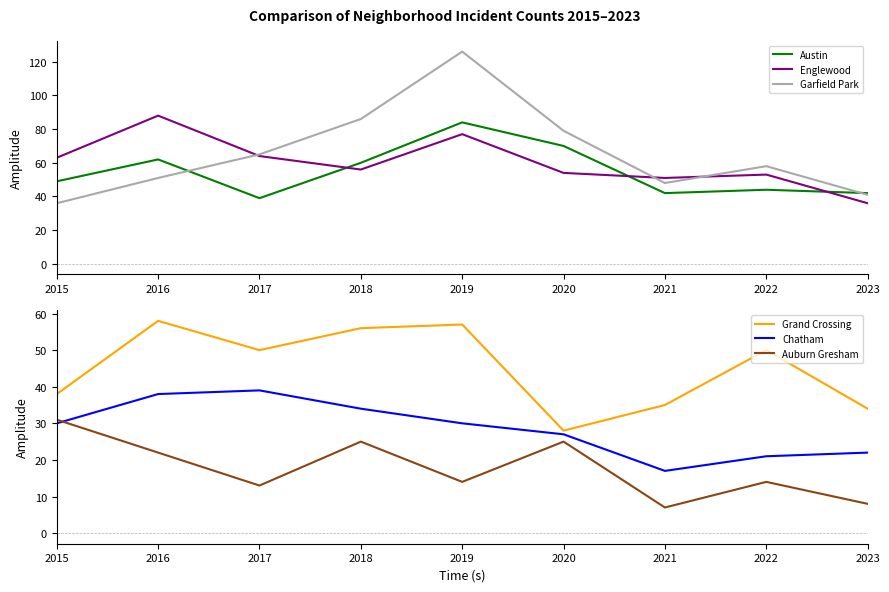

Reading left to right, what are all the values shown in this chart?

Austin: 49	62	39	60	84	70	42	44	42
Englewood: 63	88	64	56	77	54	51	53	36
Garfield Park: 36	51	65	86	126	79	48	58	41
Grand Crossing: 38	58	50	56	57	28	35	50	34
Chatham: 30	38	39	34	30	27	17	21	22
Auburn Gresham: 31	22	13	25	14	25	7	14	8